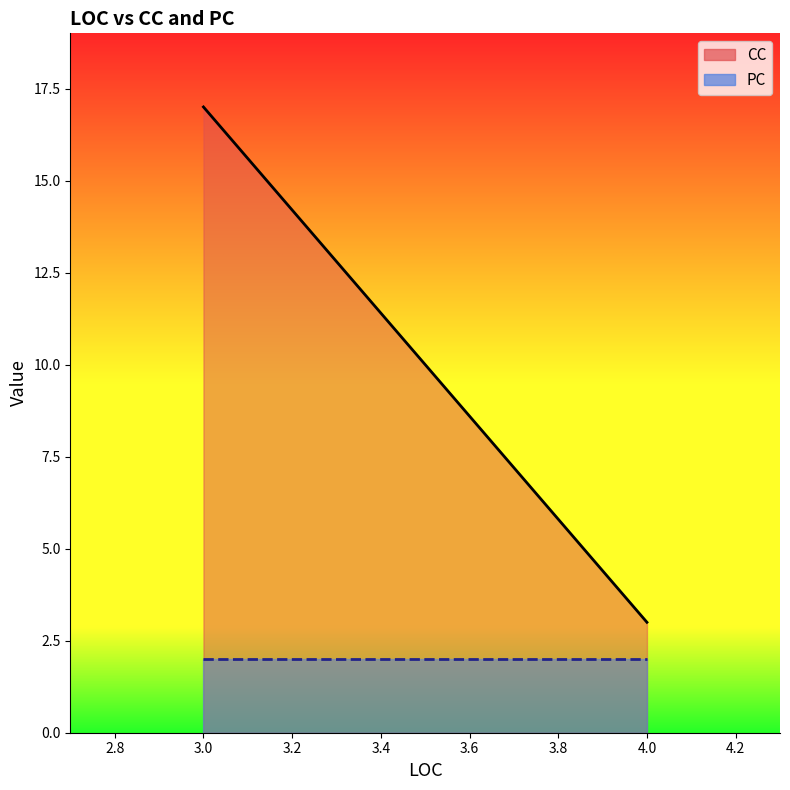

Reading right to left, list all the values displayed in this chart.

CC line: 3	17
PC line: 2	2